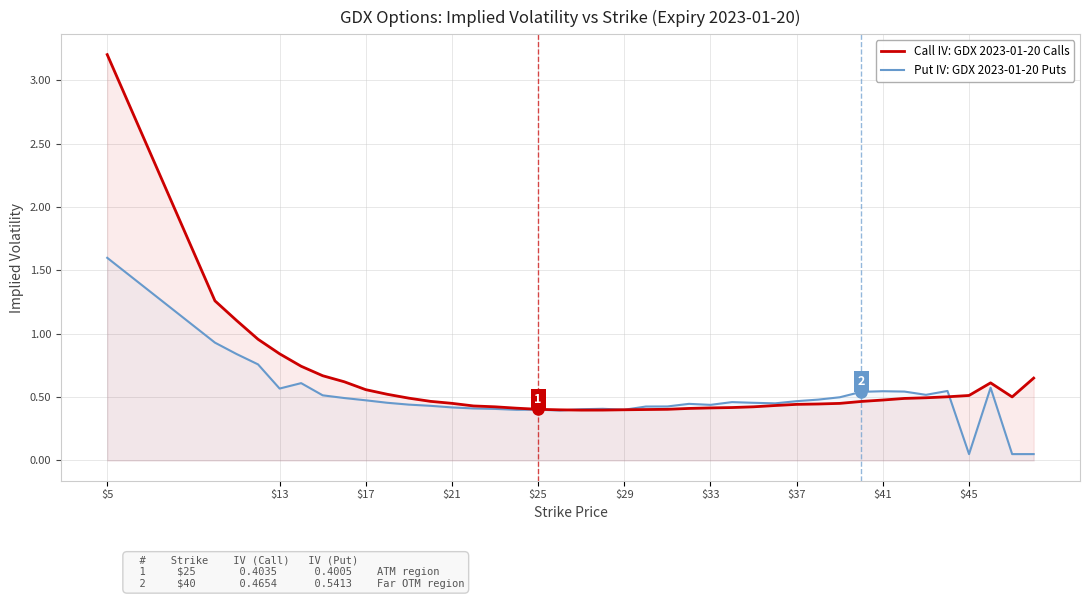

Rank the series by their maximum value, from lowest to highest.

Put IV: GDX 2023-01-20 Puts, Call IV: GDX 2023-01-20 Calls